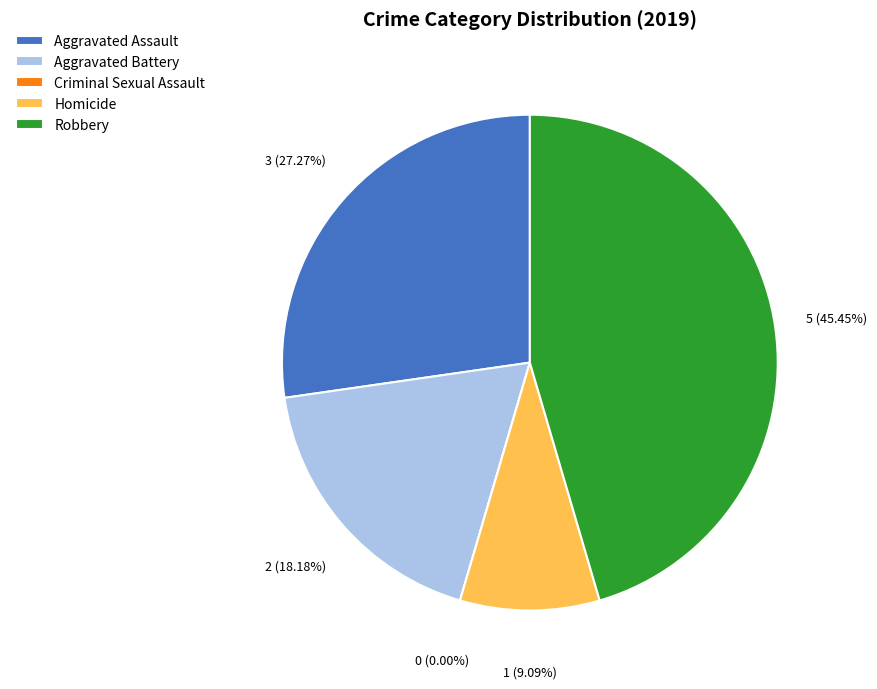

What percentage is the Robbery slice, to the nearest percent?

45%